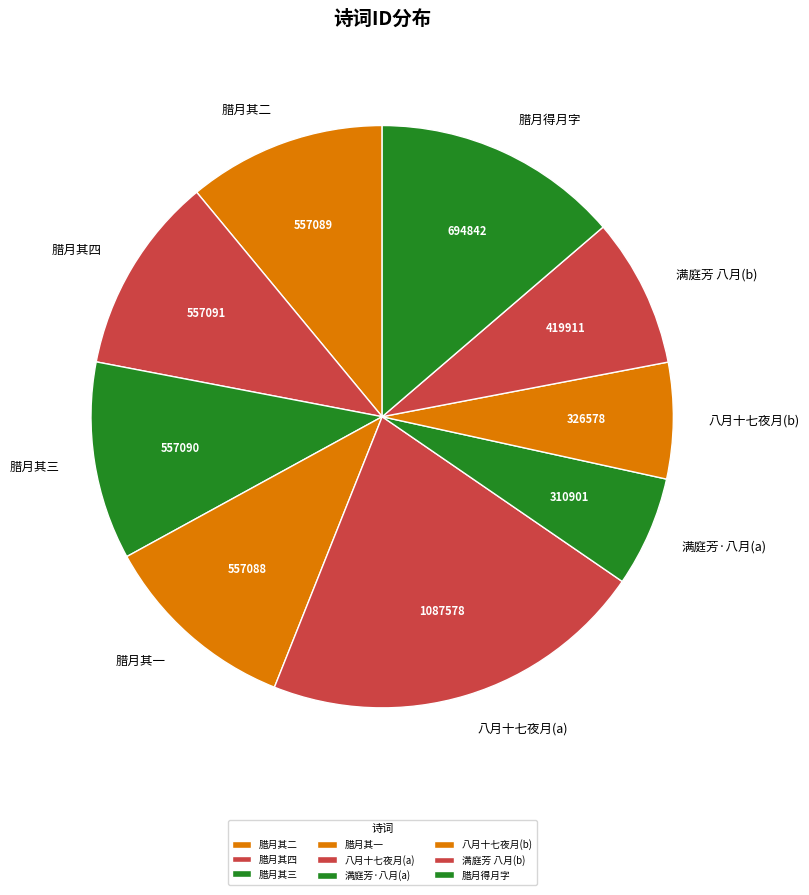

Count the number of slices in the pie.

9